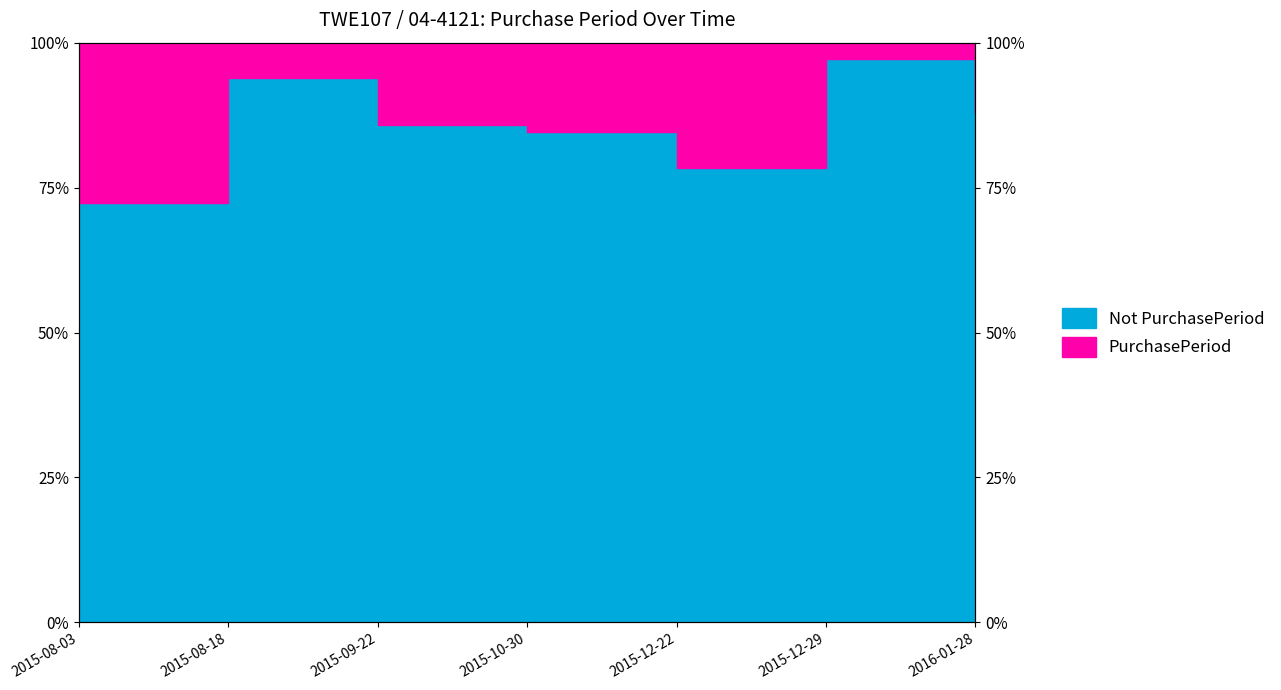

Which category has the highest value across all series?

2015-12-29